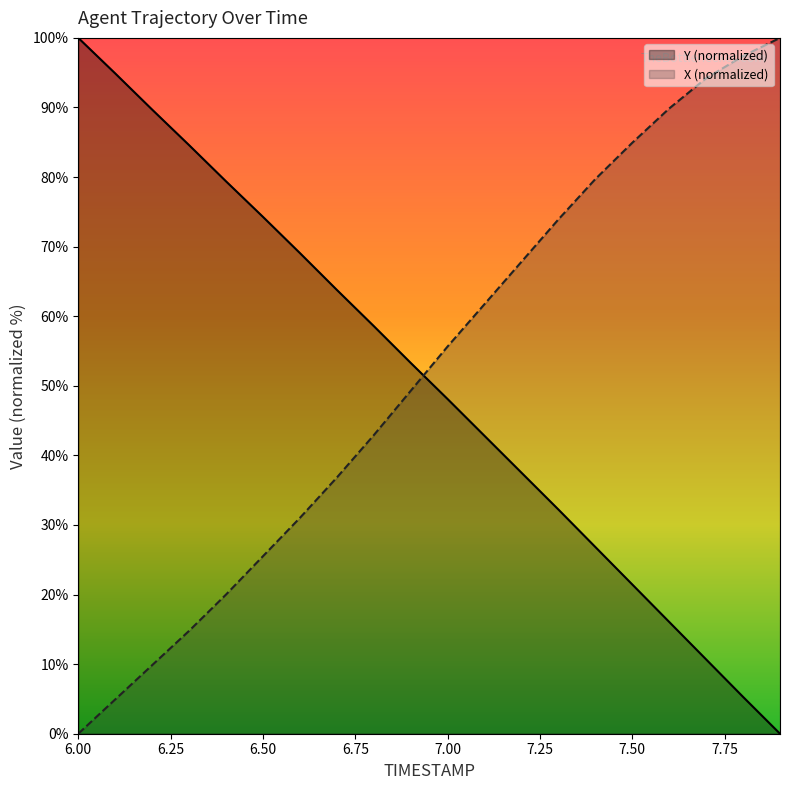

After their last crossing, which series has the higher values: X or Y?

X